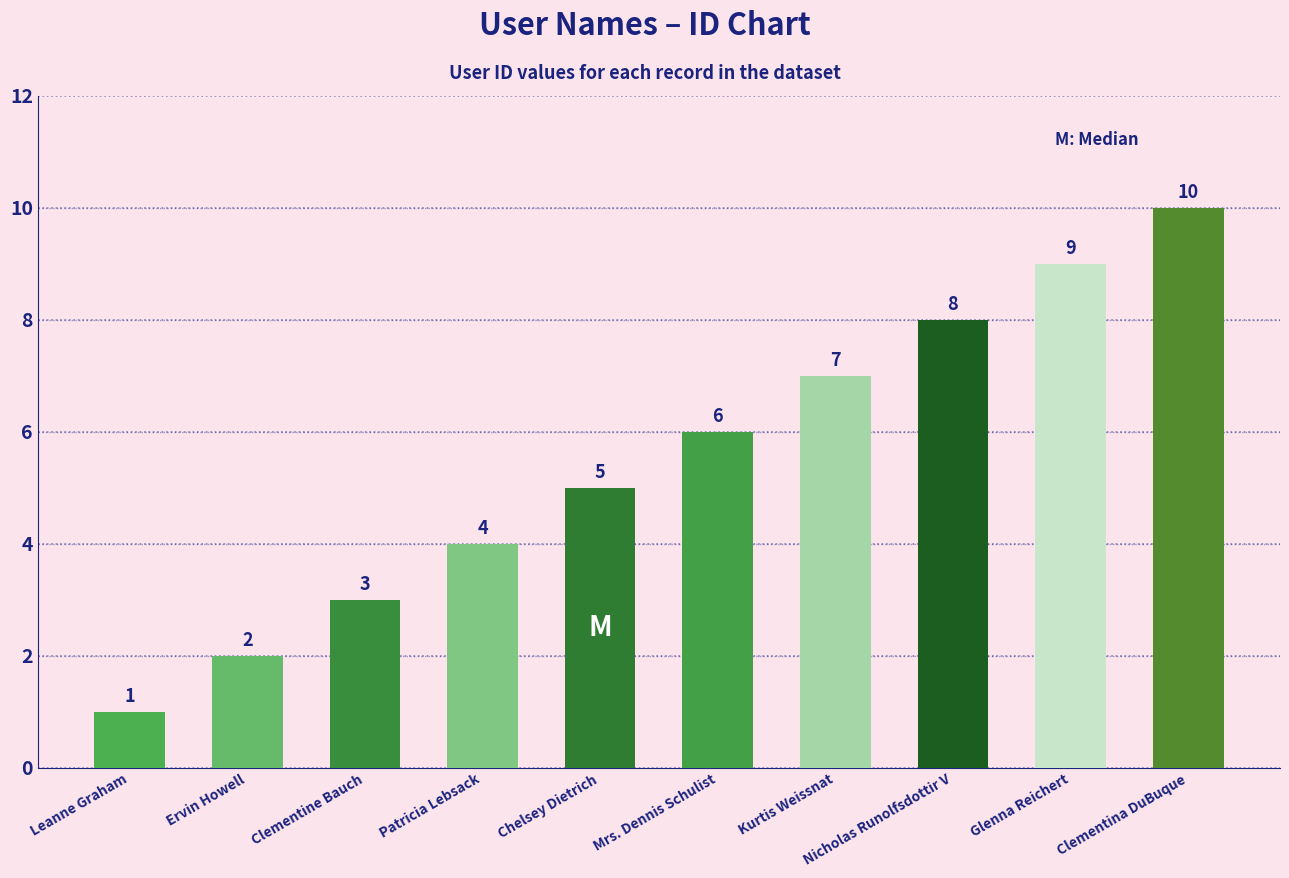

What is the ratio of the value at Leanne Graham to the value at Ervin Howell?

0.5